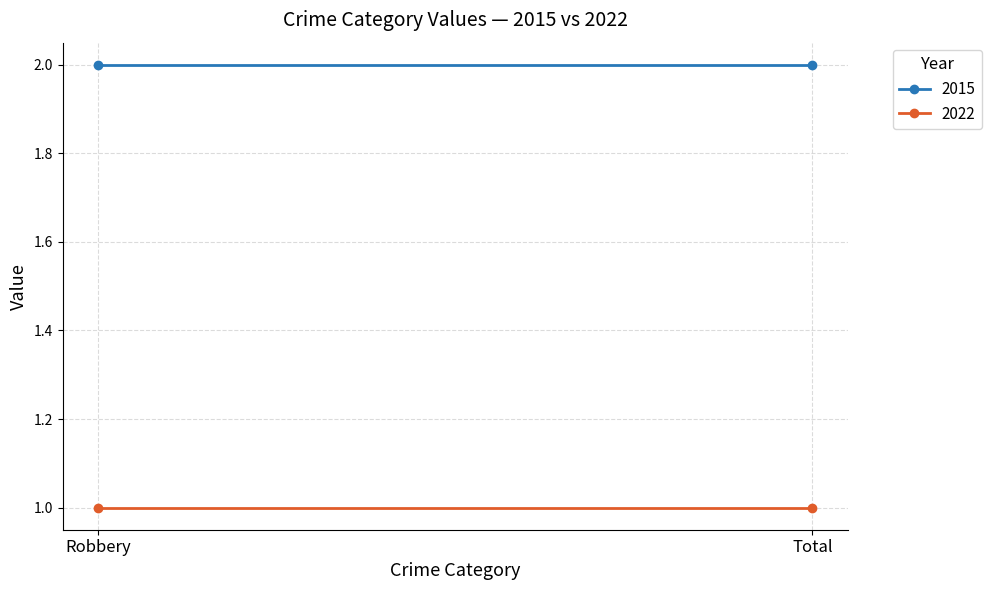

What is the label of the 1st point from the left?

Robbery